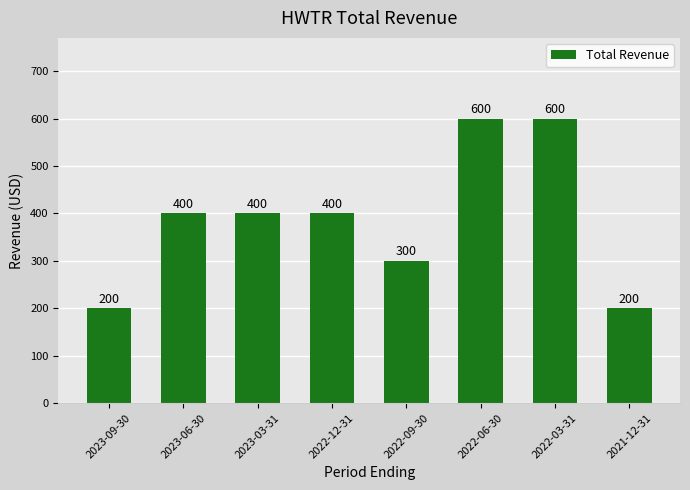

What value does the data have at 2023-09-30, to the nearest 10?

200